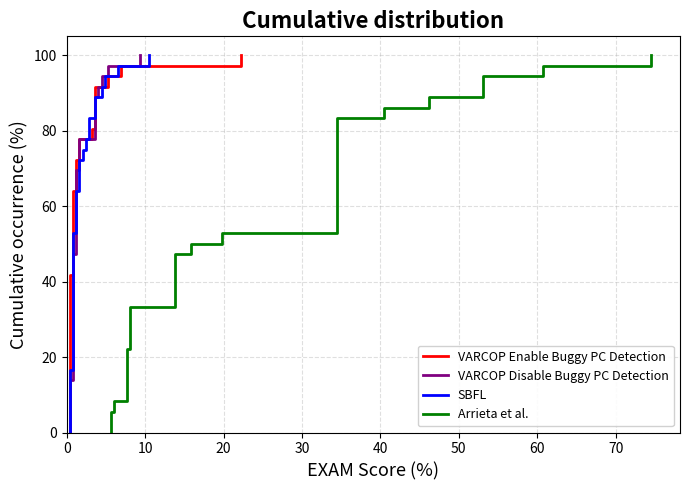

True or false: VARCOP Disable Buggy PC Detection has more than 0 interior local peaks.

False